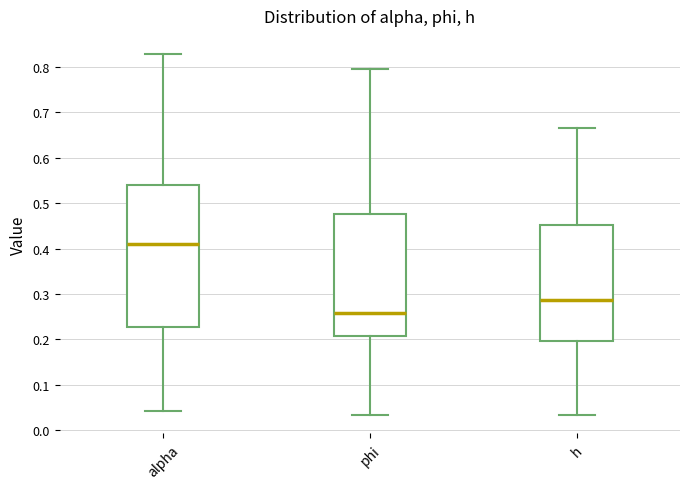

Where is the upper edge of the box for alpha on the y-axis? The values are not printed on the chart, so give them approximately, as read against the axis.

0.54